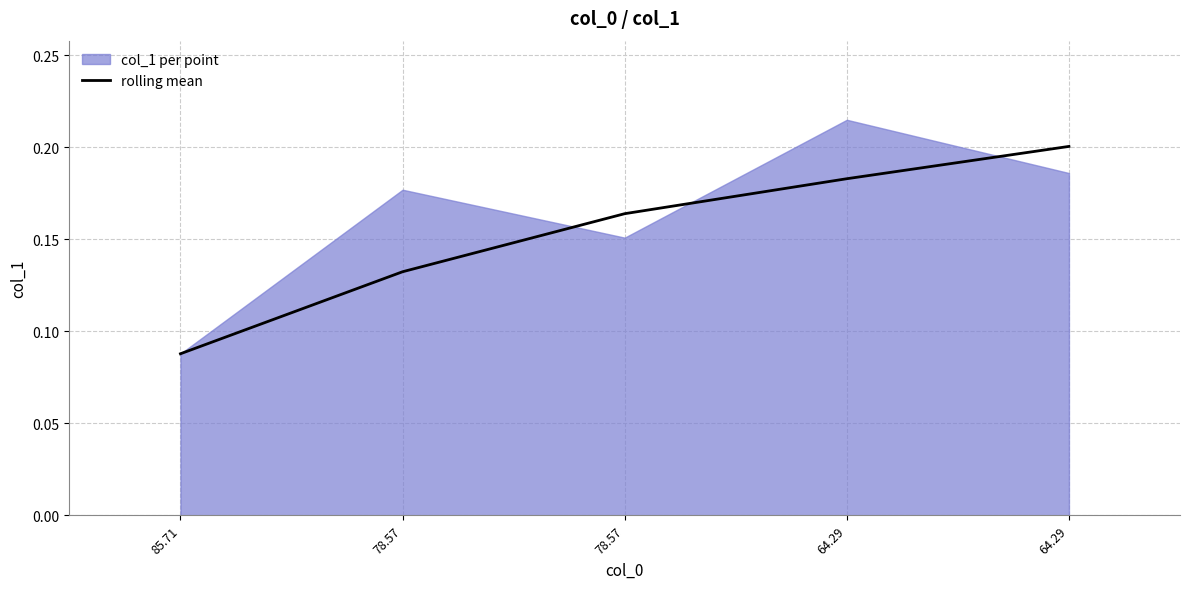

True or false: the data shows 0.2 at 64.29.

True